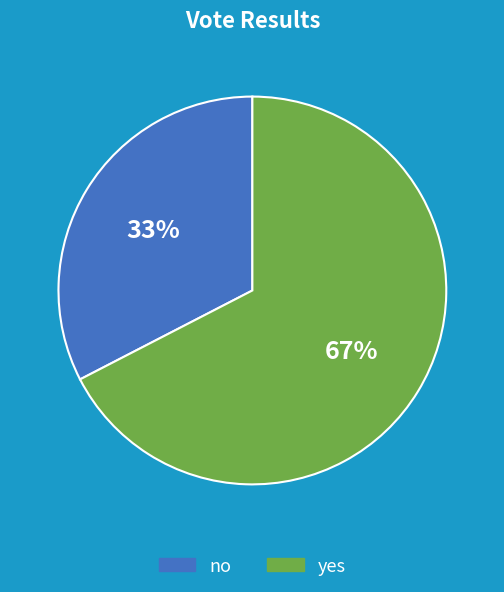

To the nearest percent, what is the combined percentage of no and yes?

100%